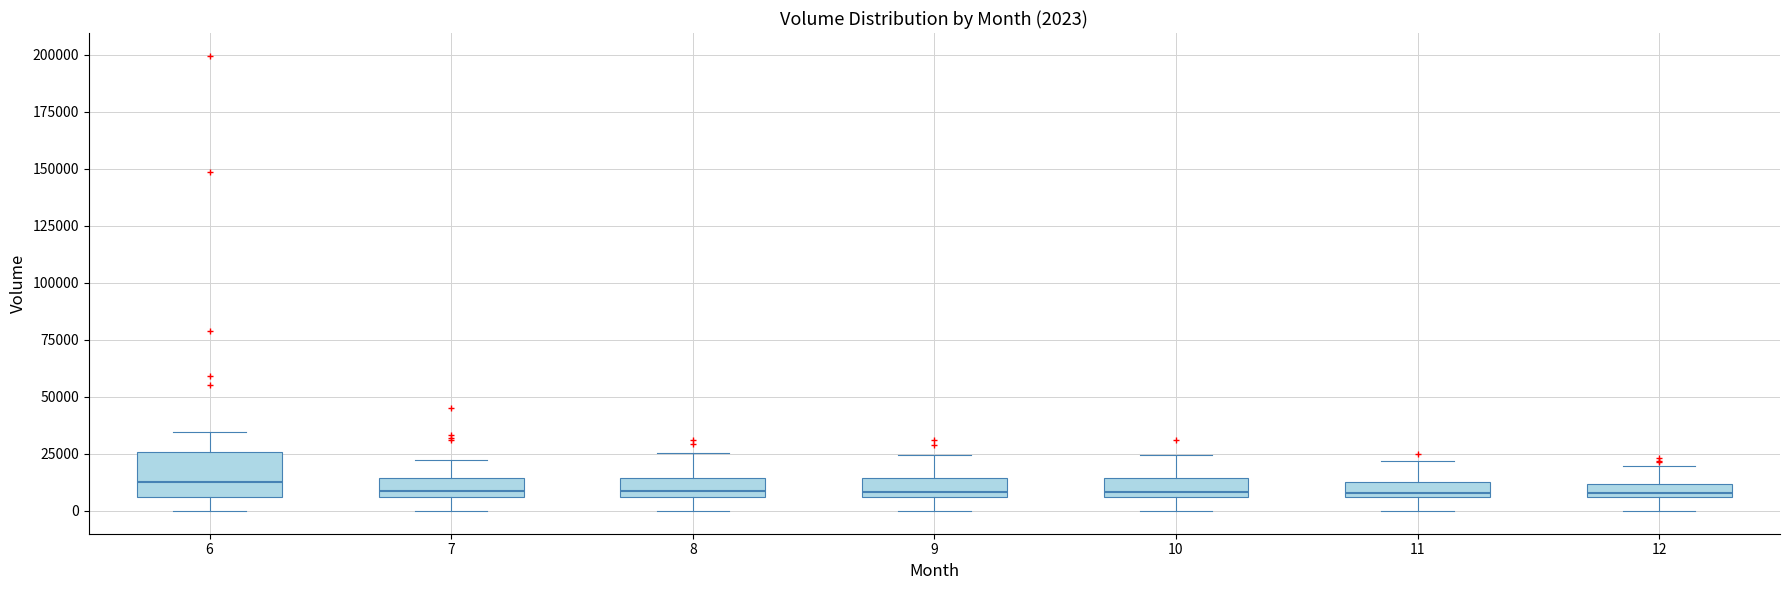

Comparing the boxes themselves (not the whiskers), which one is the tallest?

6